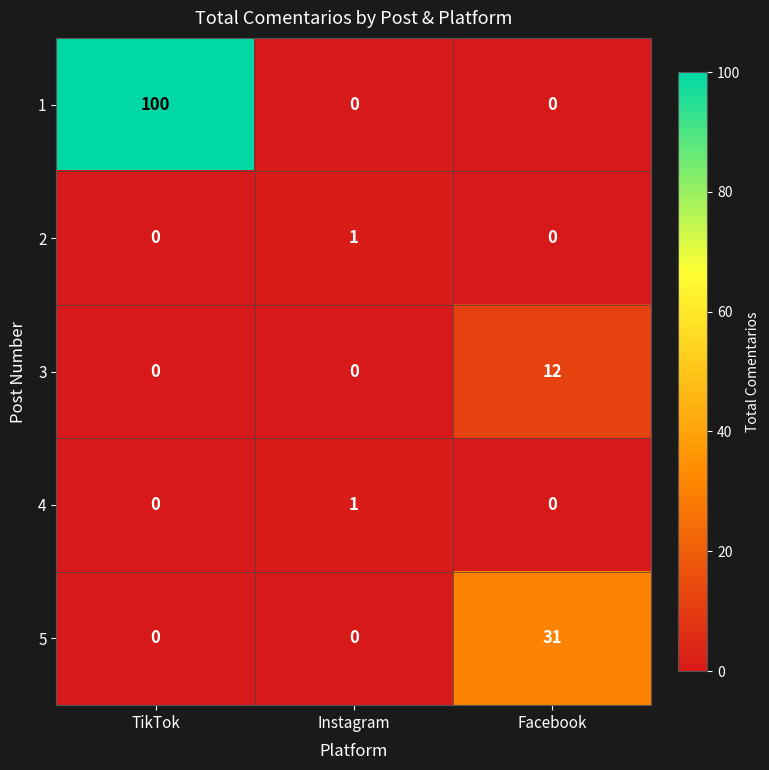

How many 2 values are between 0 and 1?

3